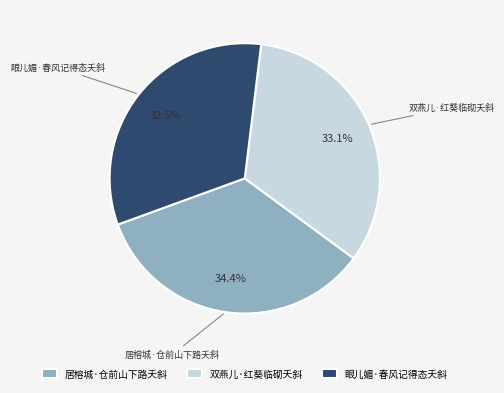

What percentage is the 居榕城·仓前山下路夭斜 slice, to the nearest percent?

34%